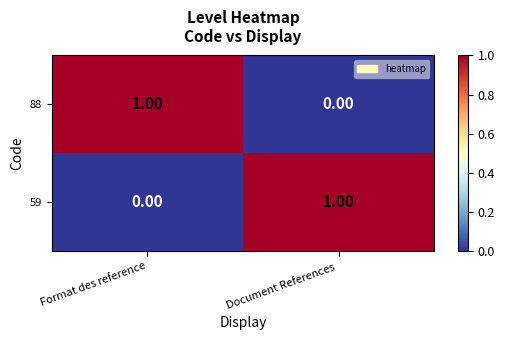

At which label is 59 closest to 0?

Format des reference